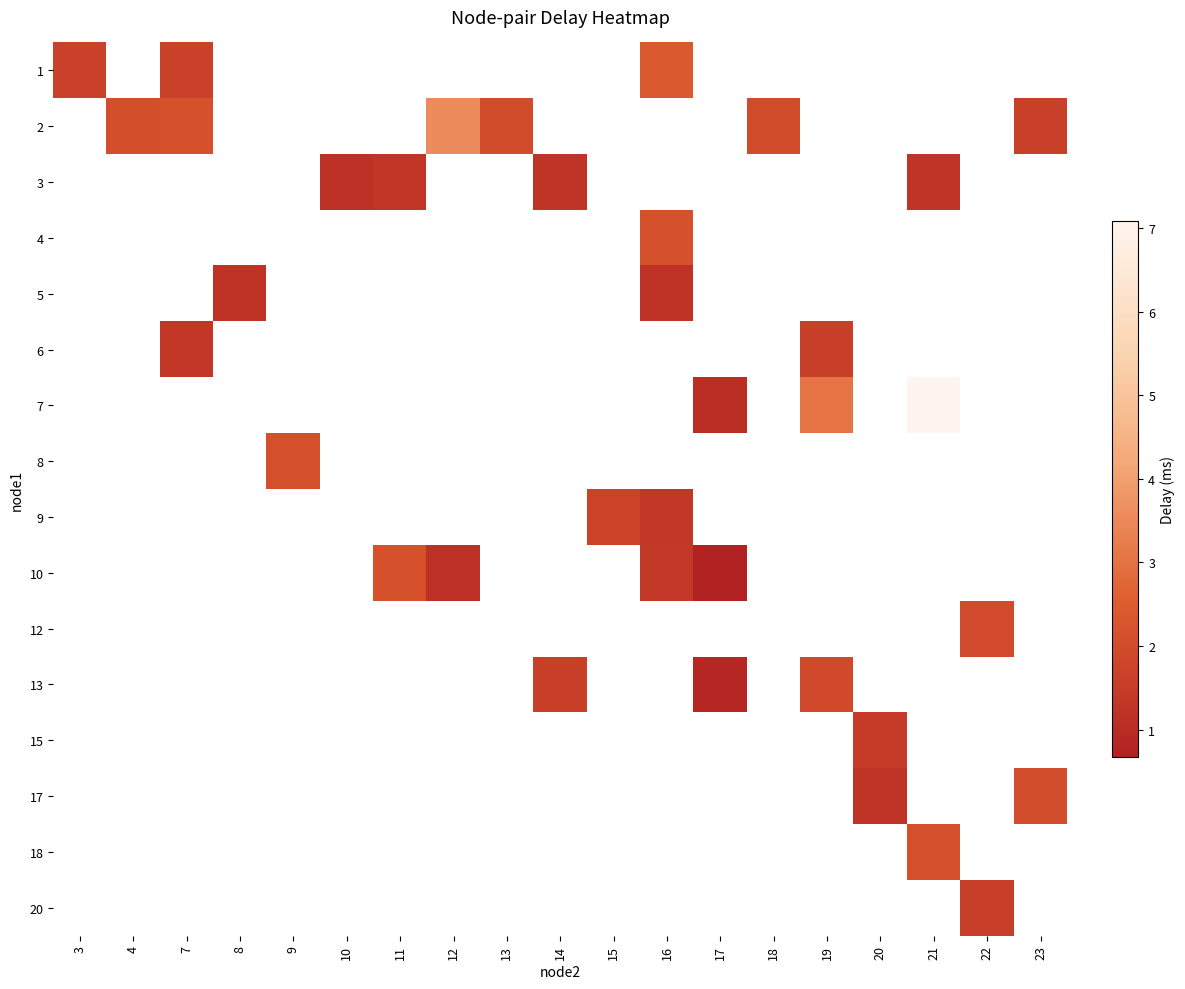

At which category does the chart reach its peak across all series?

21